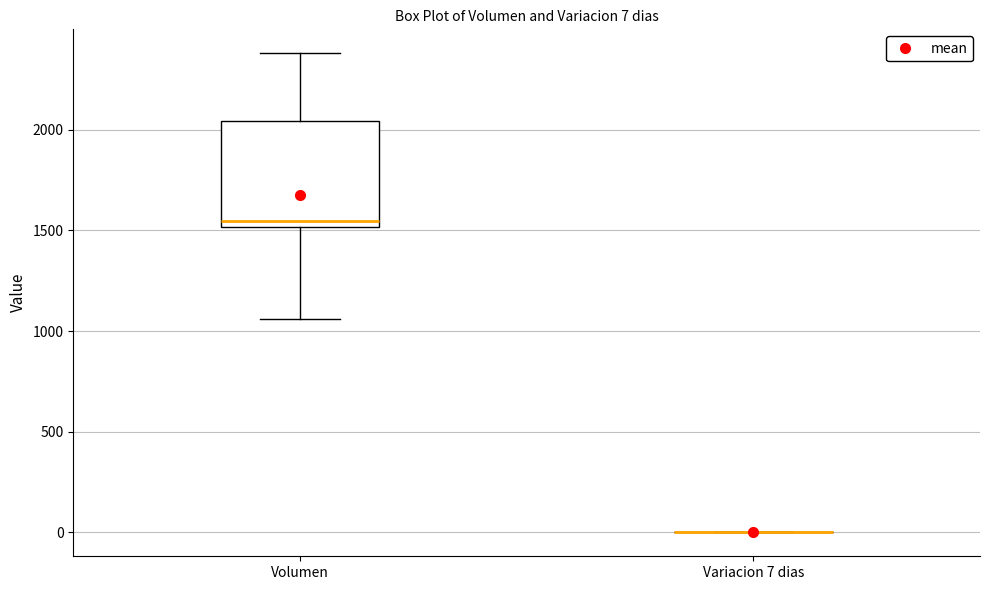

Comparing the boxes themselves (not the whiskers), which one is the tallest?

Volumen